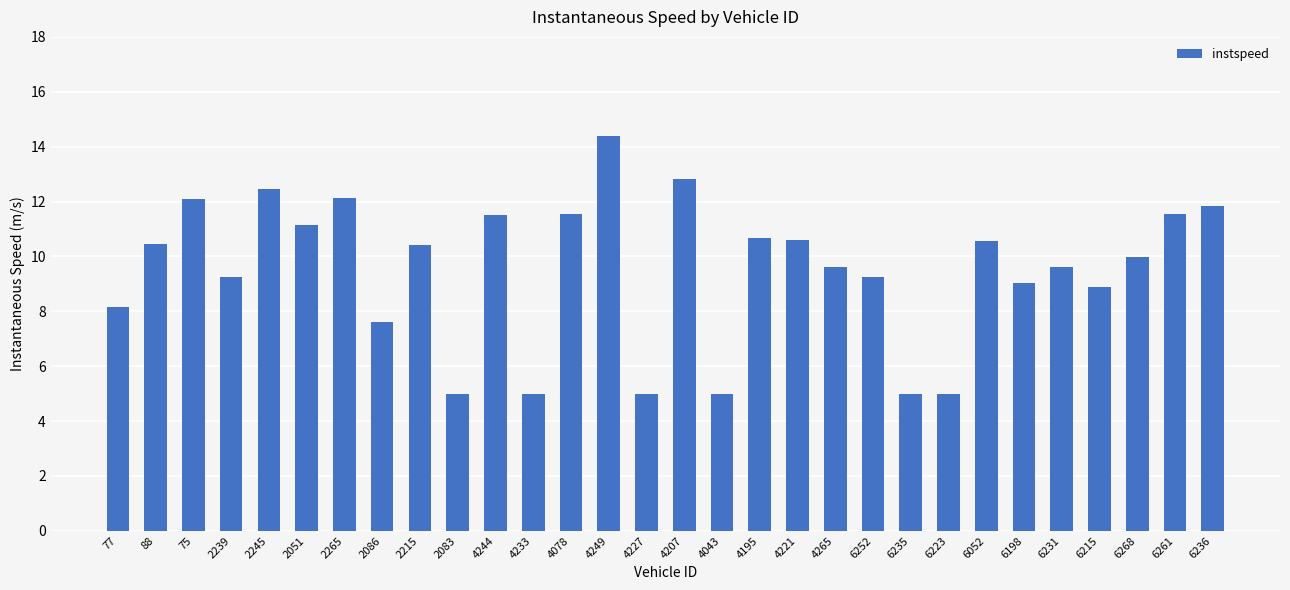

Between 4207 and 88, which is larger?

4207